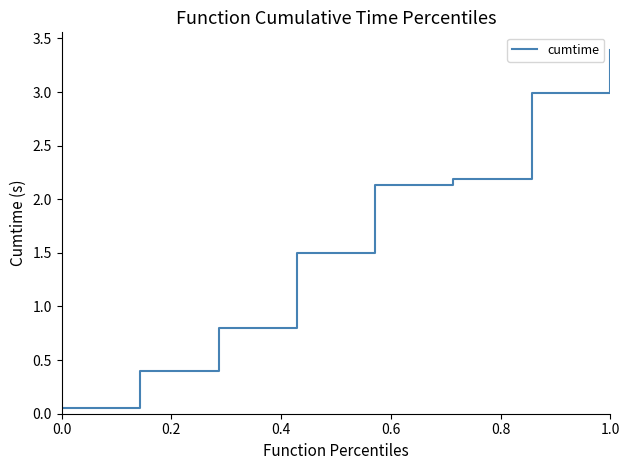

What is the sum of all values?

13.5